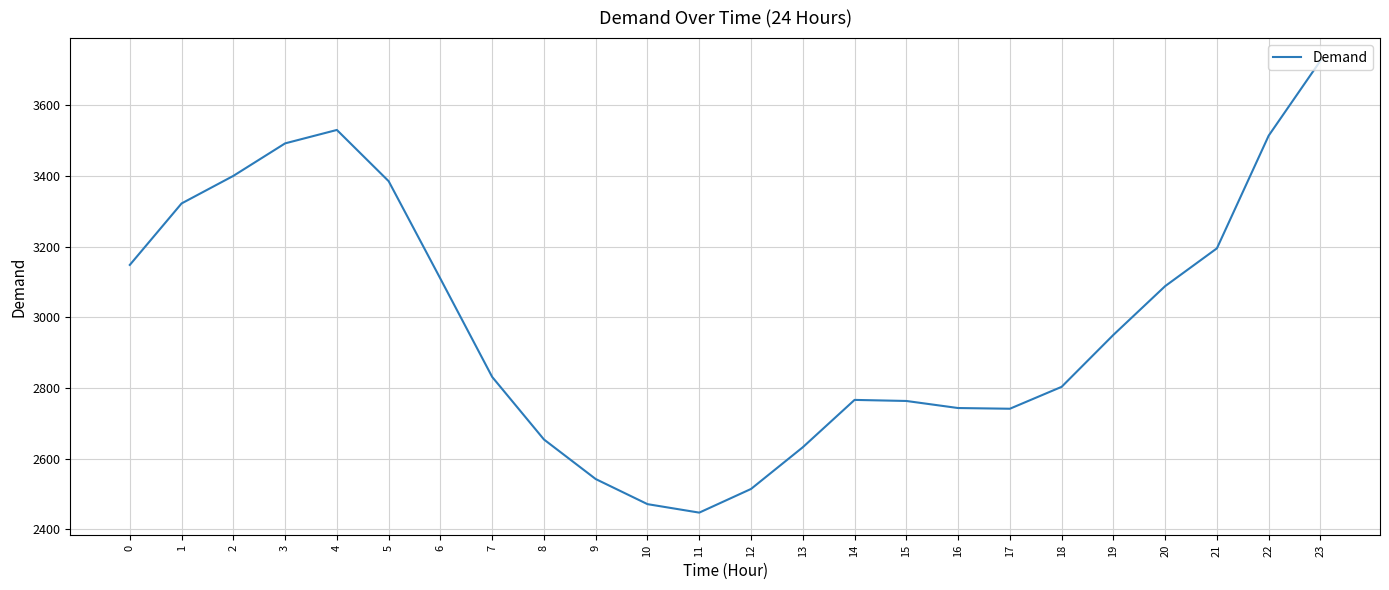

True or false: the data shows 5511 at 0.

False